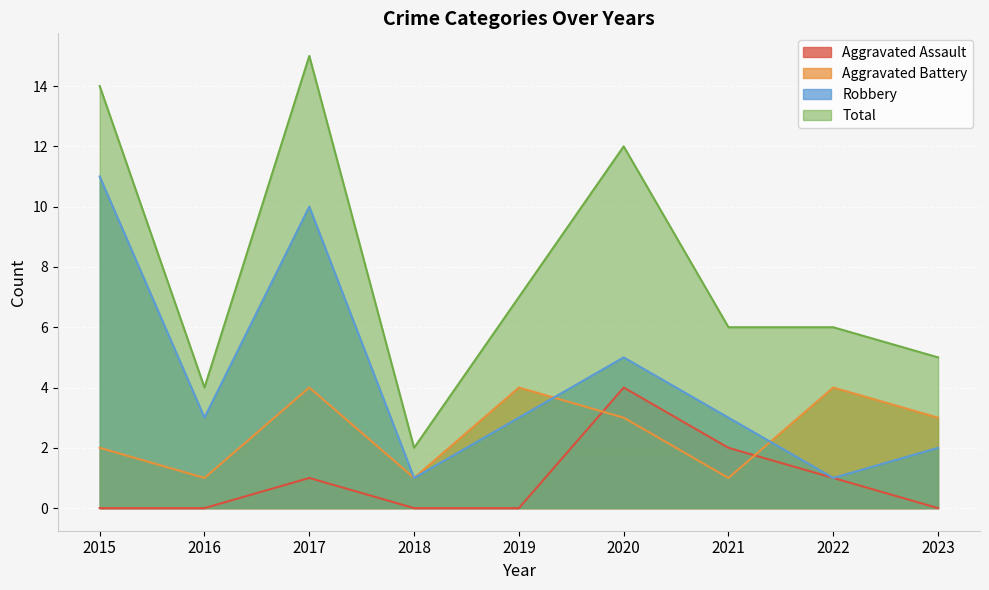

What is the difference between the highest and lowest values at 2017?

14